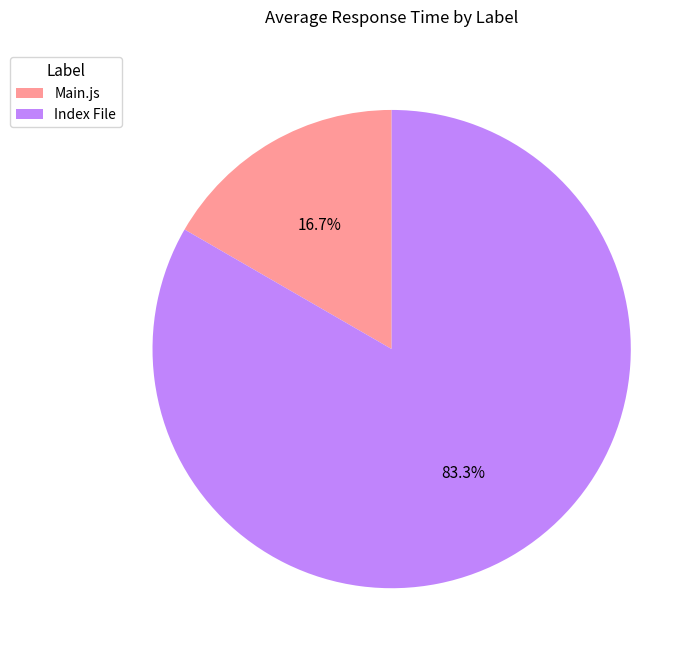

Is it true that Main.js is 17% of the pie?

True